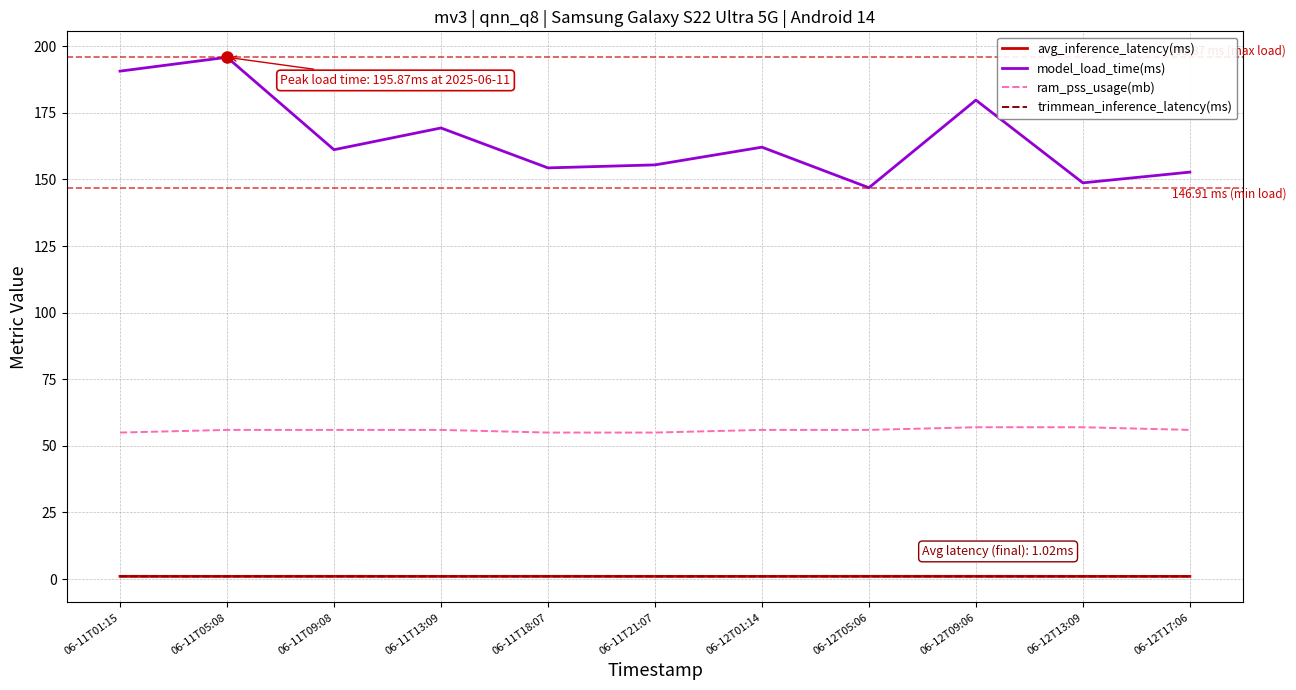

Which series has the largest range (max minus min)?

model_load_time(ms)